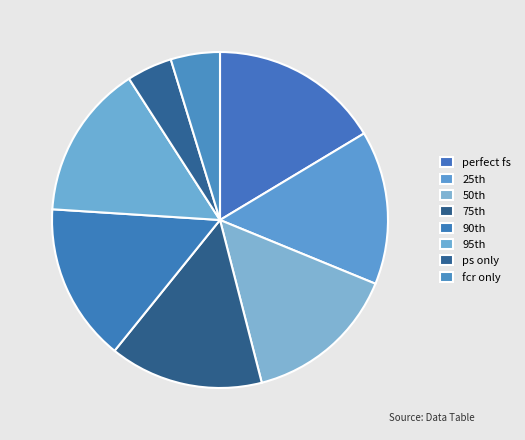

How many slices are in this pie chart?

8